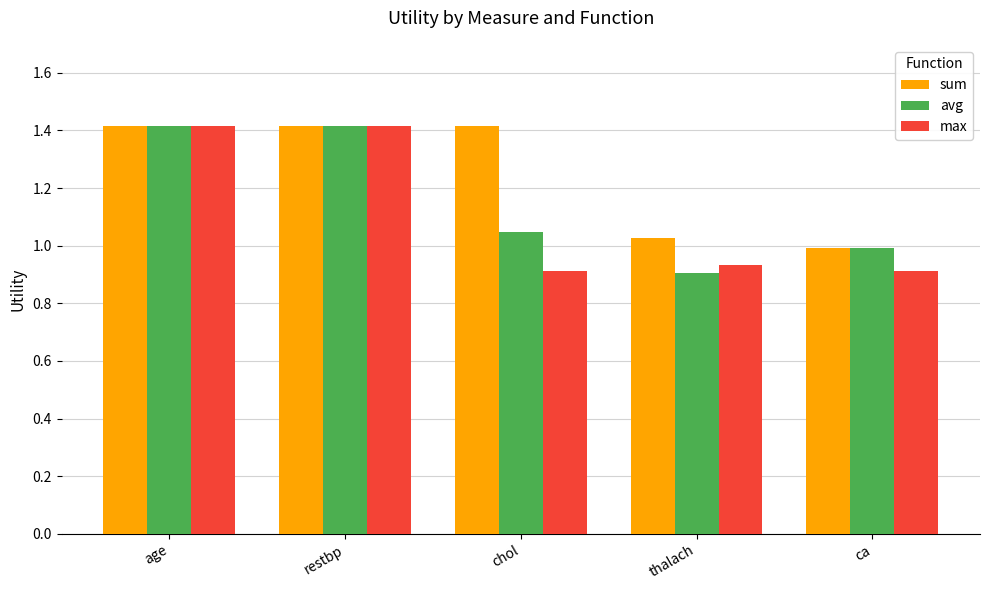

How many max values are between 0 and 1?

3